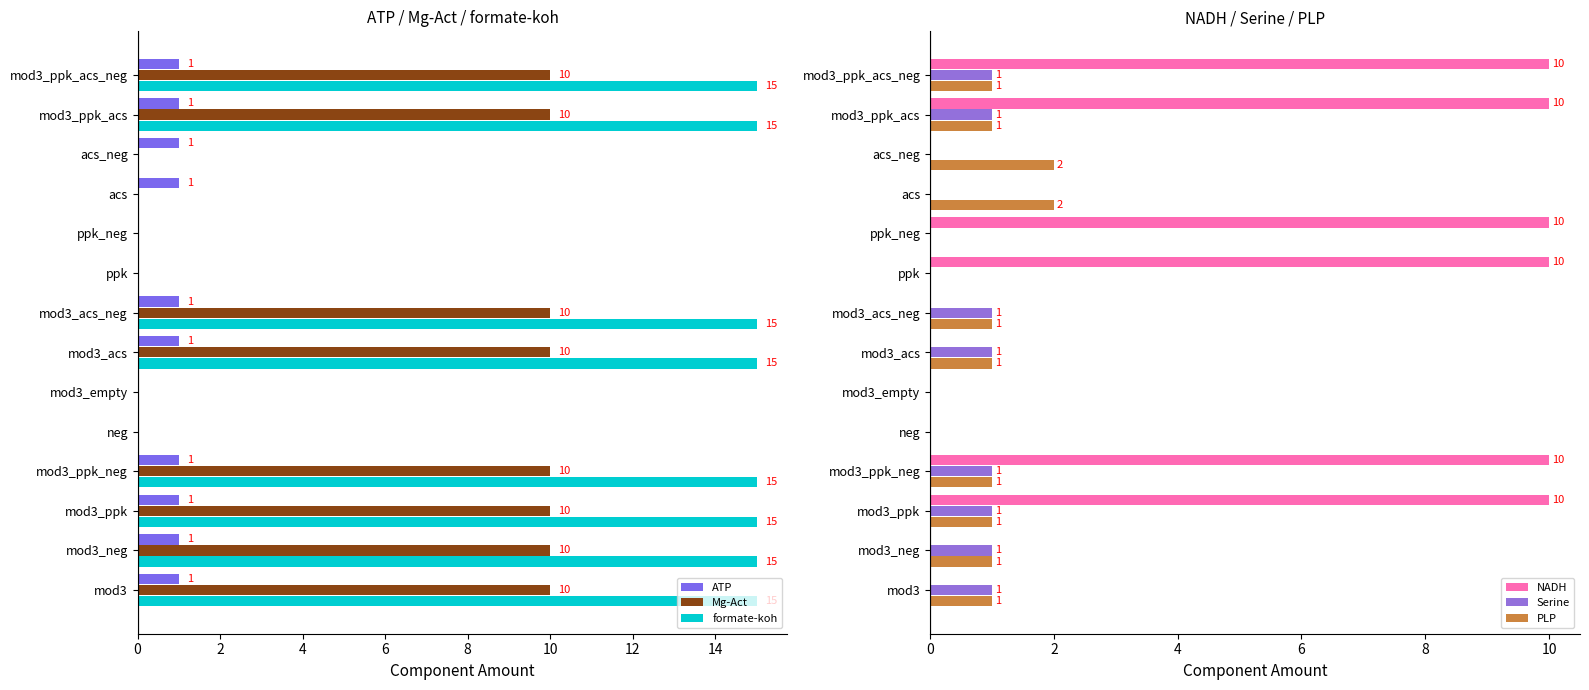

The Mg-Act series shows -4 at acs. True or false?

False